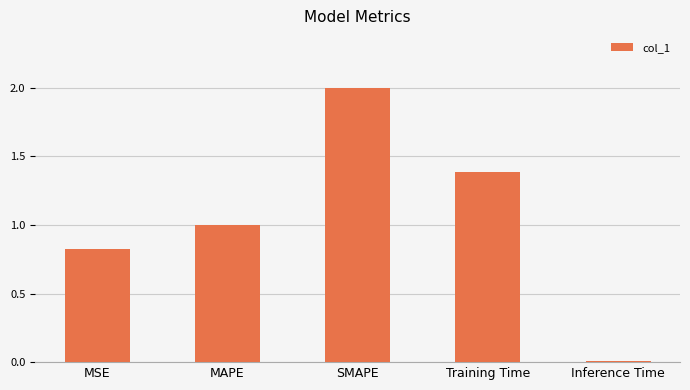

Which has a higher value, Training Time or Inference Time?

Training Time